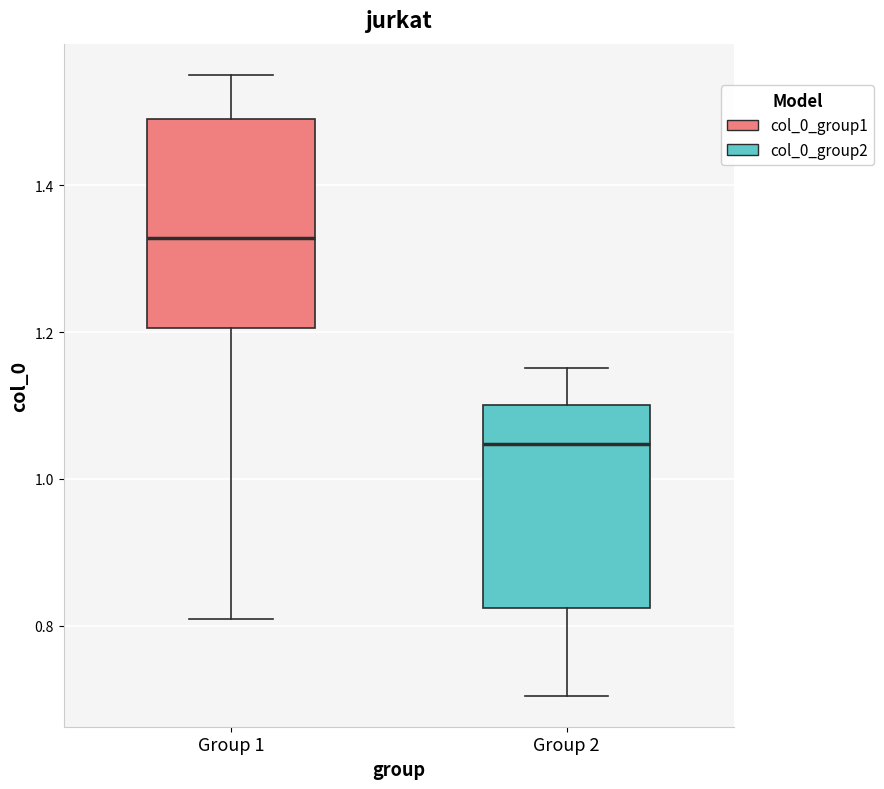

Reading left to right, transcribe this box plot: for each box, give where its median line is, the range the box spans, and where its two whiskers end, as read against the y-axis. The values are not printed on the chart, so give them approximately, as read against the axis.

Group 1: median 1.32, box 1.20 to 1.50, whiskers 0.80 to 1.56
Group 2: median 1.04, box 0.82 to 1.10, whiskers 0.70 to 1.16